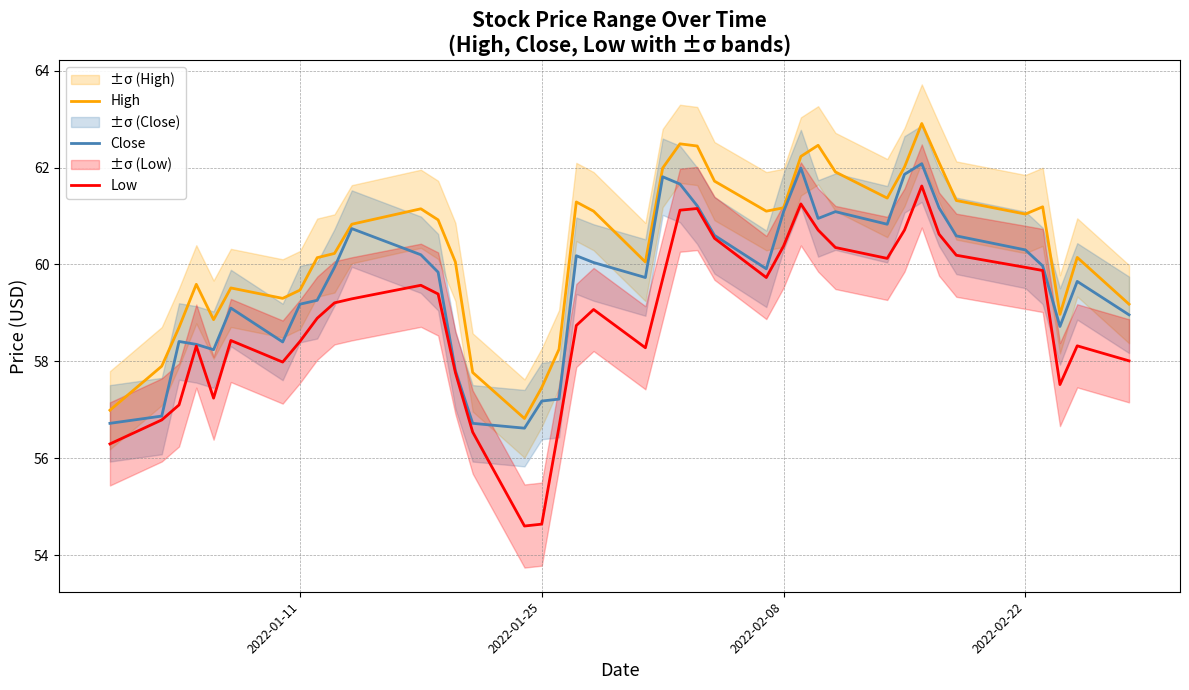

What is the maximum value for High?

62.9